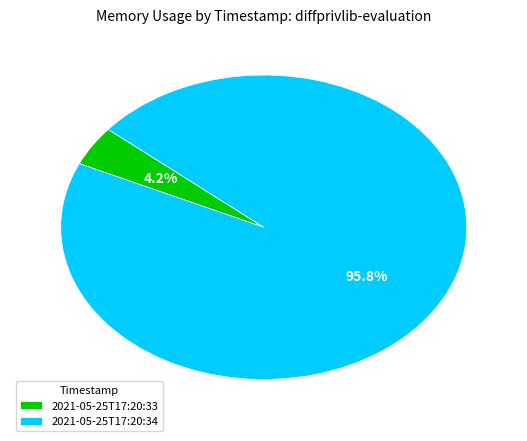

The 2021-05-25T17:20:34 slice represents 96% of the pie. True or false?

True